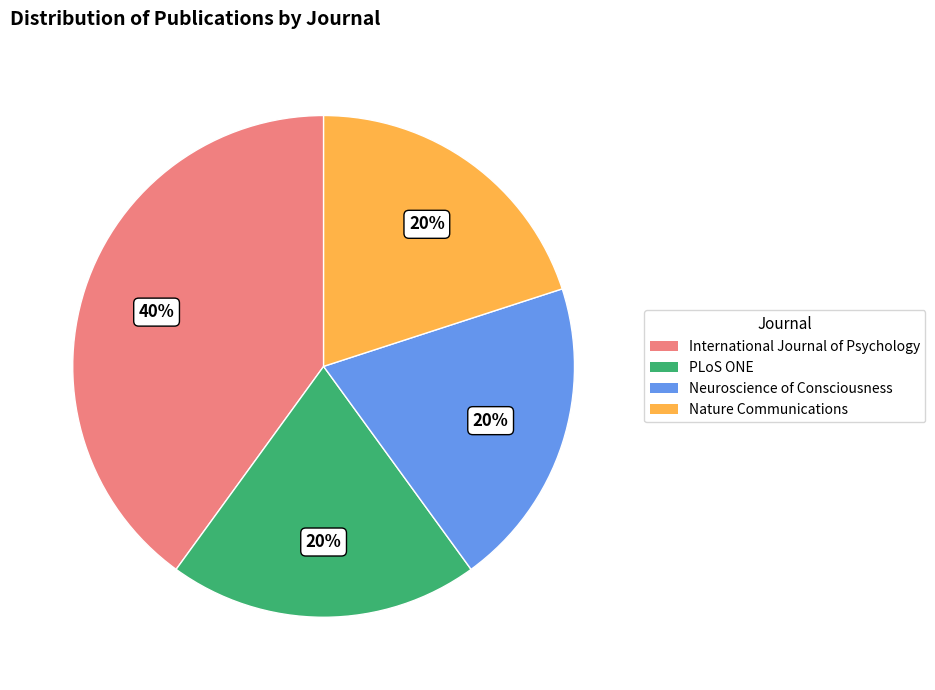

What percentage is the Neuroscience of Consciousness slice, to the nearest percent?

20%